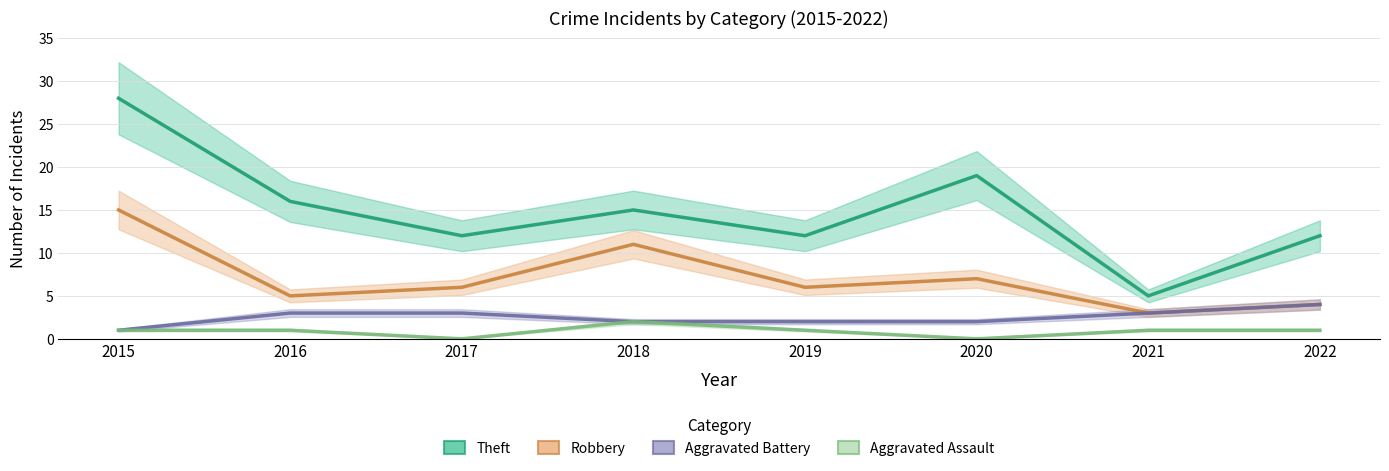

True or false: Theft and Aggravated Assault intersect in this chart.

False